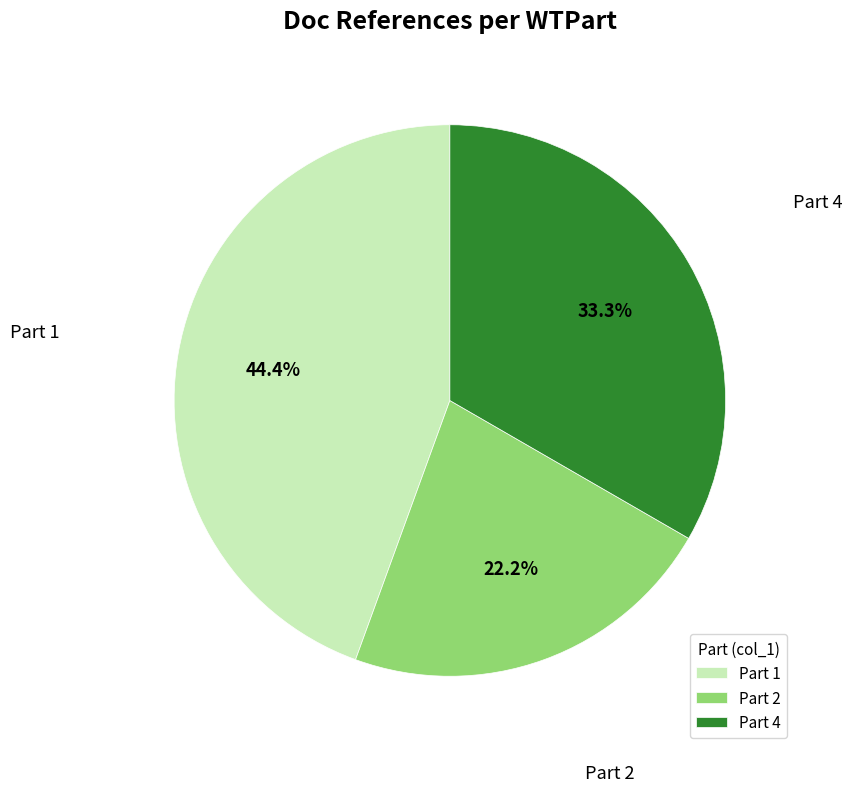

What is the largest slice in the pie chart?

Part 1